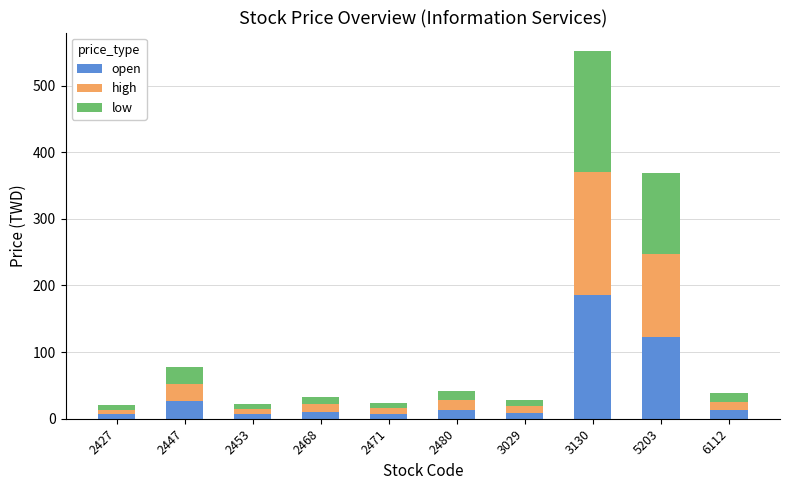

What is the total value across all series at 2480?

41.4